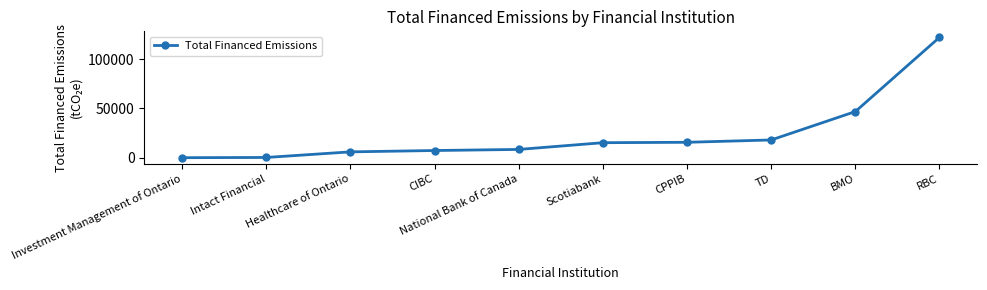

What is the minimum value shown in the chart?

116.8